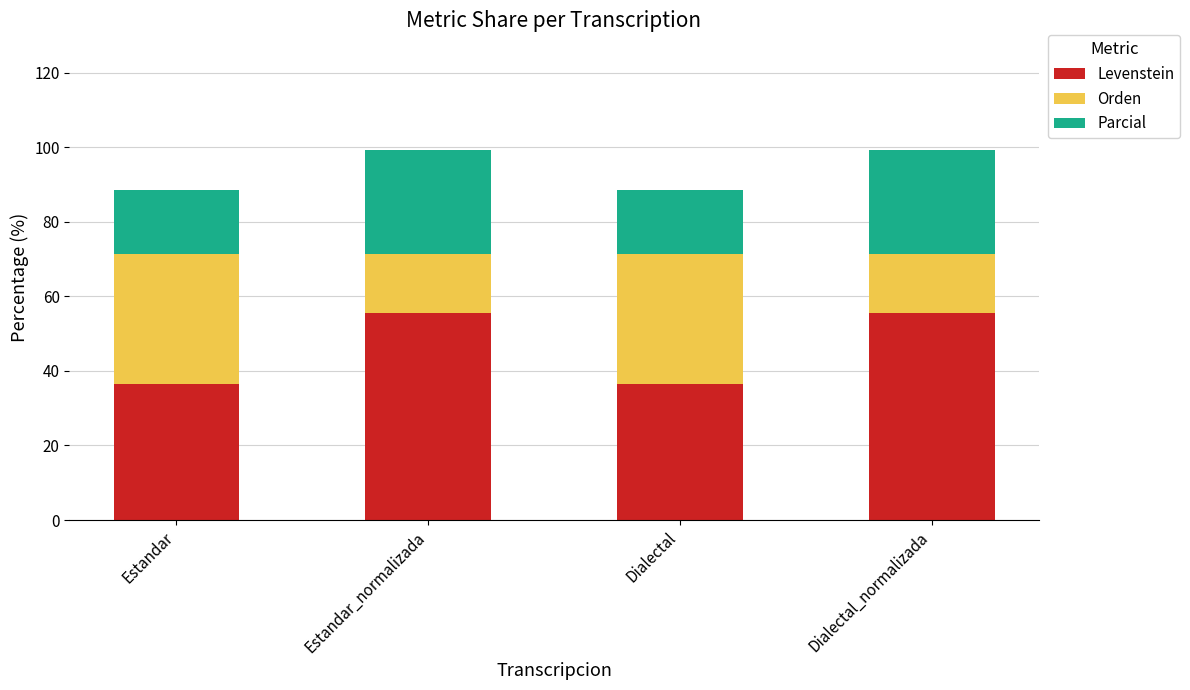

The Levenstein series shows 36.4 at Estandar. True or false?

True